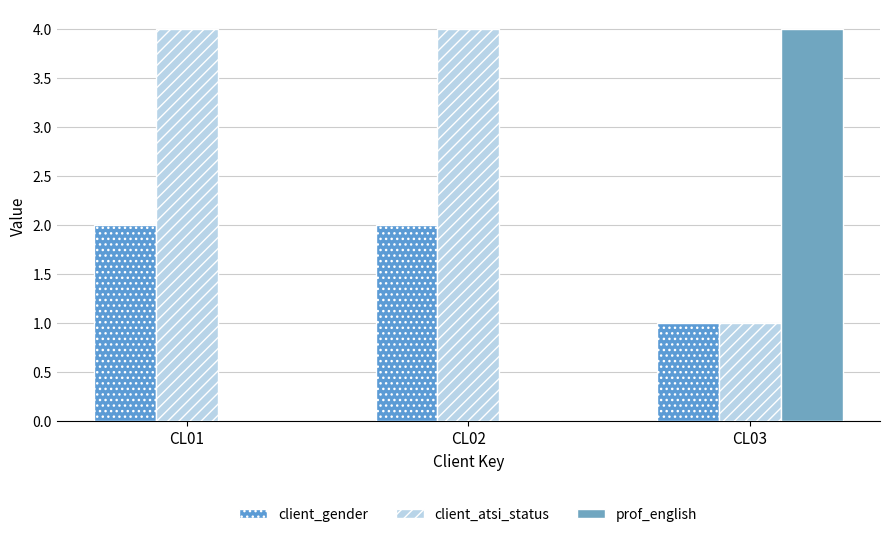

What is the value of the client_gender bar at the 3rd from the left?

1